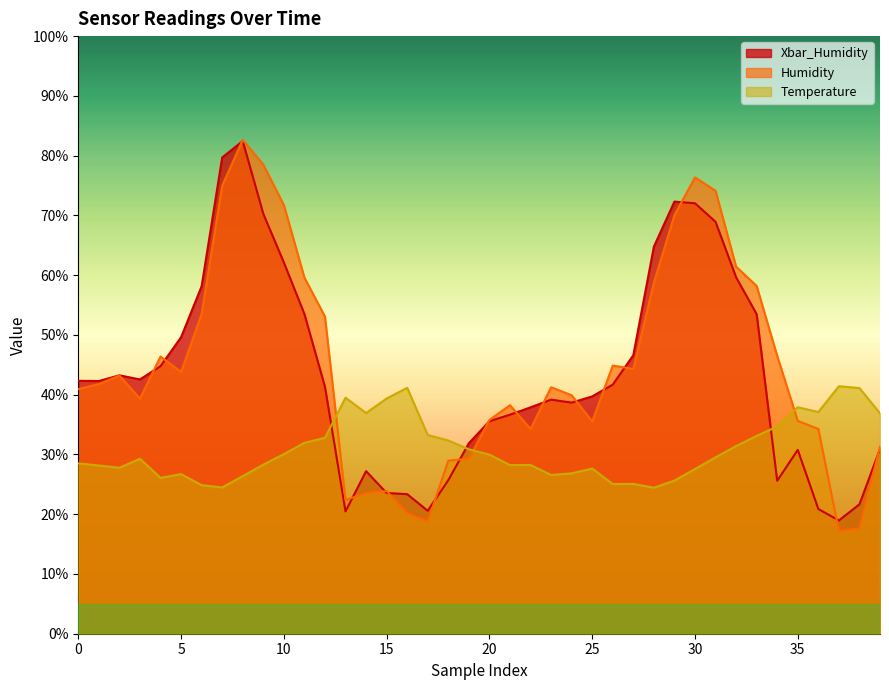

What is the difference between the maximum and minimum values in the Xbar_Humidity series?

63.5